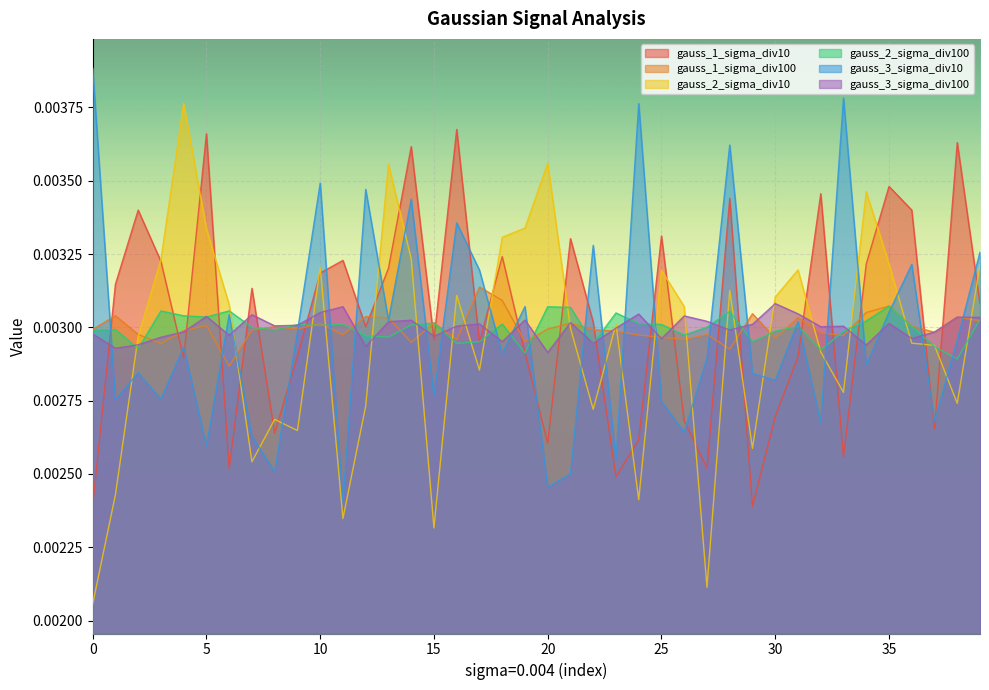

True or false: gauss_2_sigma_div100 has a value of 0.0 at 3.

True